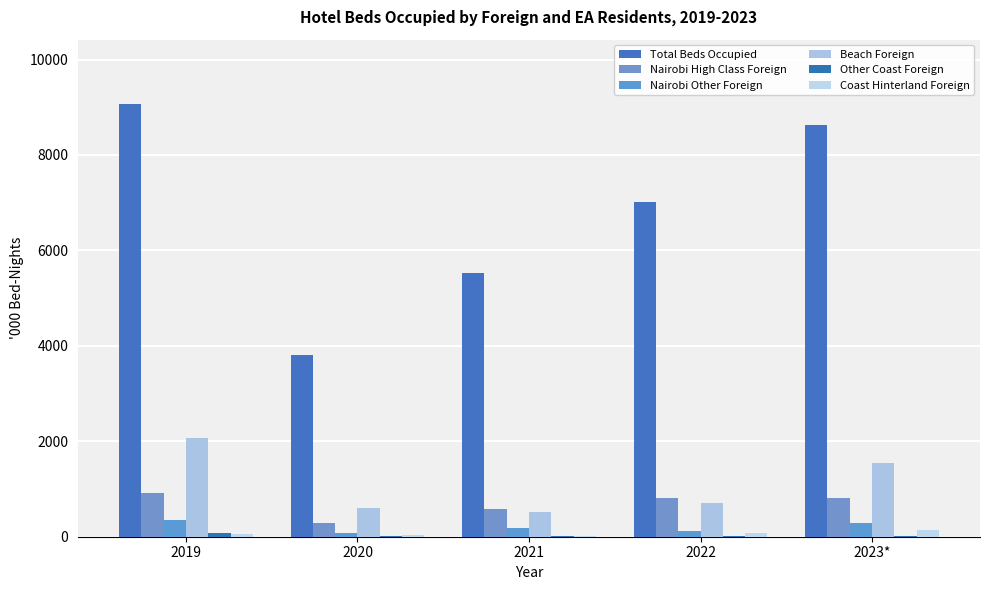

What is the difference between the maximum and minimum values in the Beach Foreign series?

1555.0